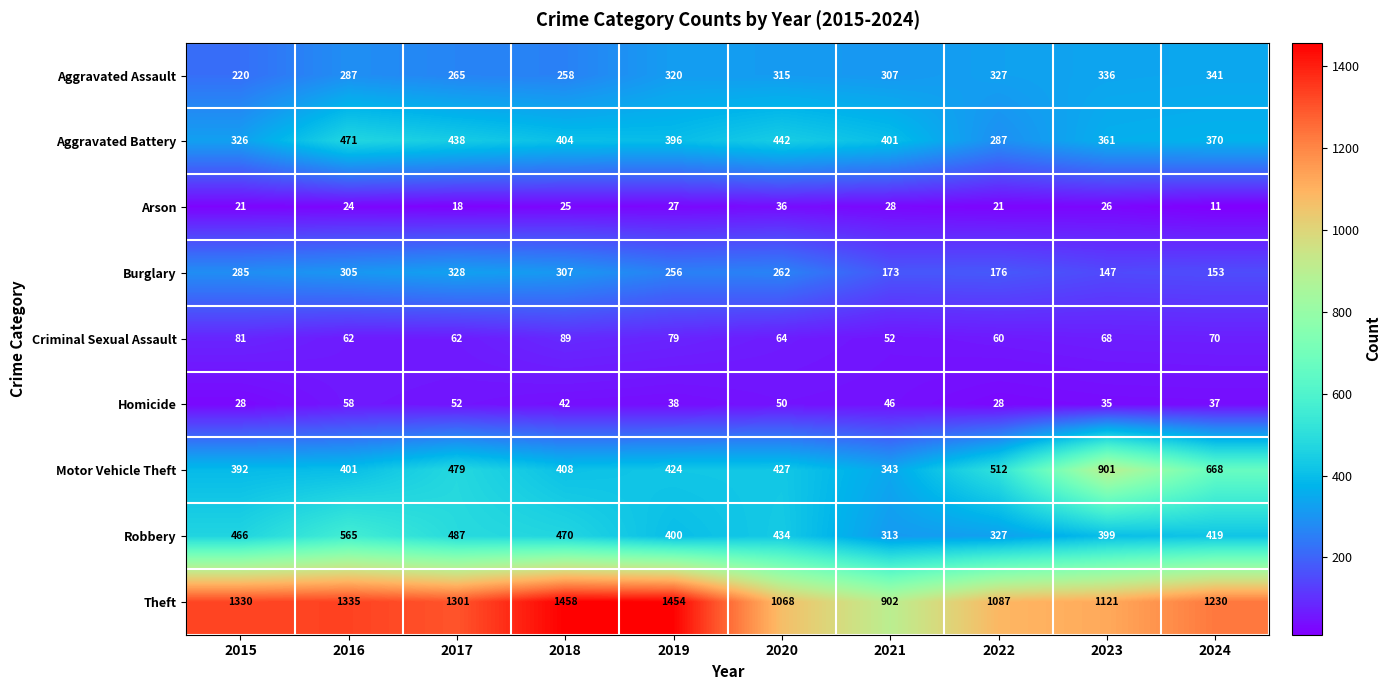

Is the value of Aggravated Assault at 2021 greater than the value of Criminal Sexual Assault at 2017?

Yes